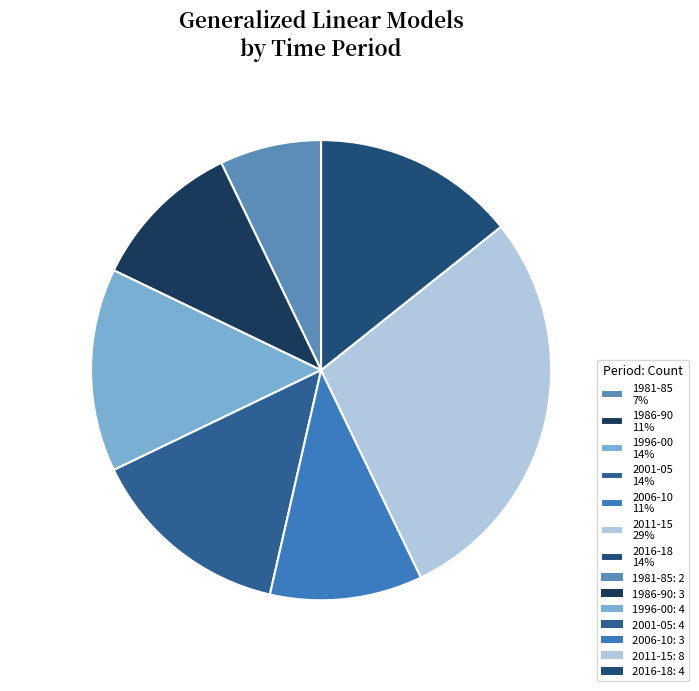

Between 2011-15 29% and 2016-18 14%, which is larger?

2011-15 29%